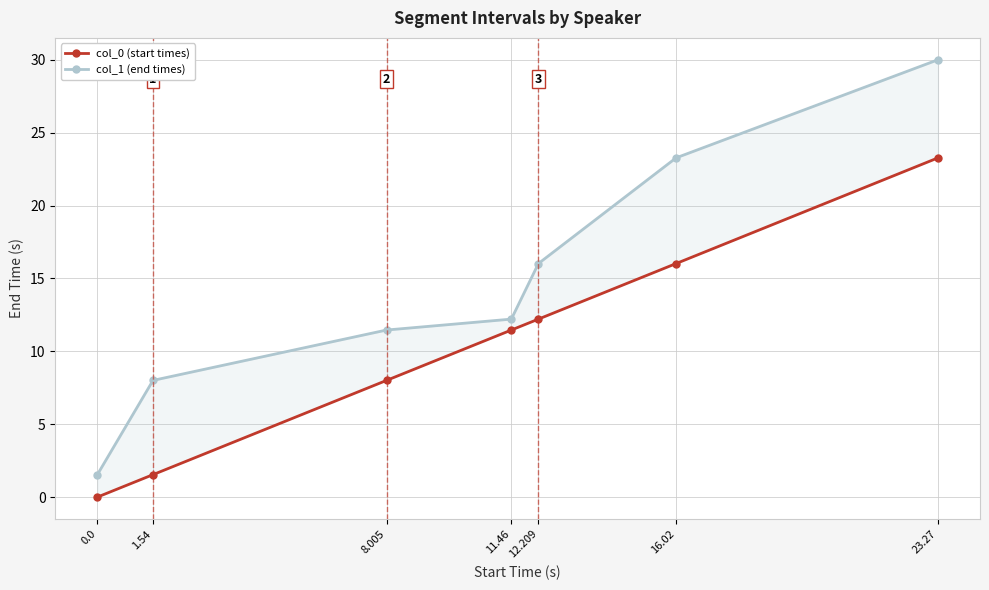

True or false: col_1 (end times) has more than 1 points higher than both neighbors.

False